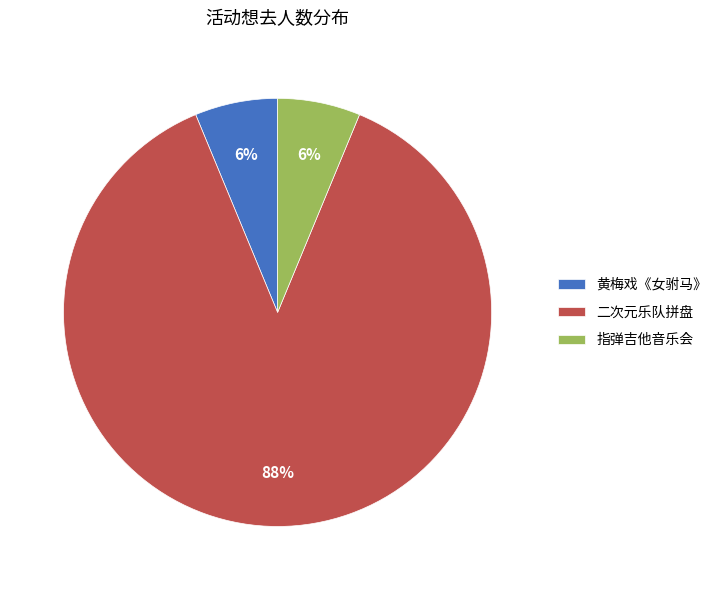

Which has a higher value, 二次元乐队拼盘 or 黄梅戏《女驸马》?

二次元乐队拼盘